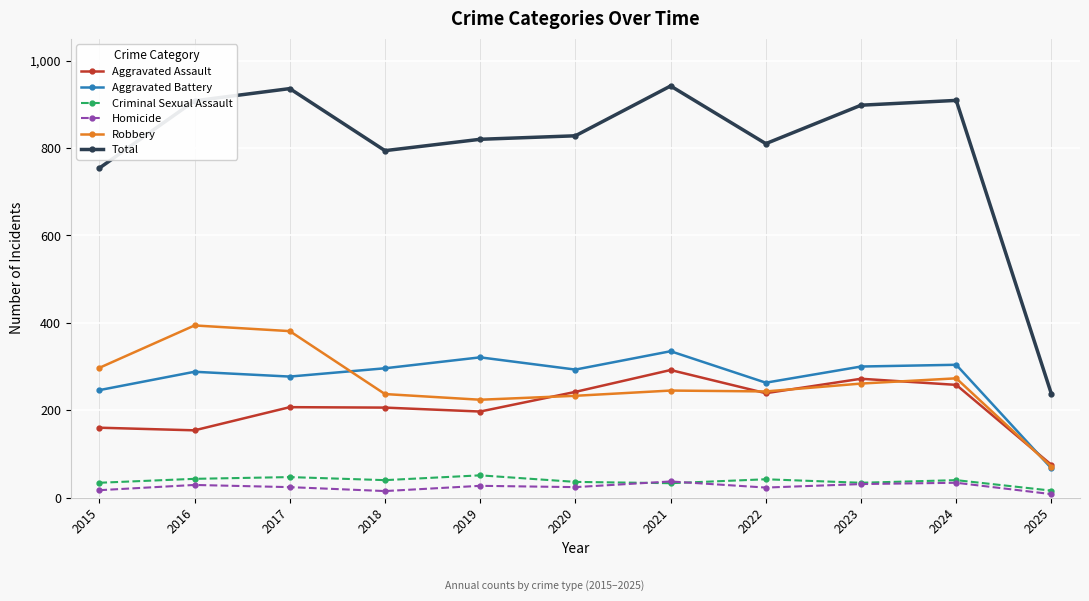

How many lines are shown in the chart?

6